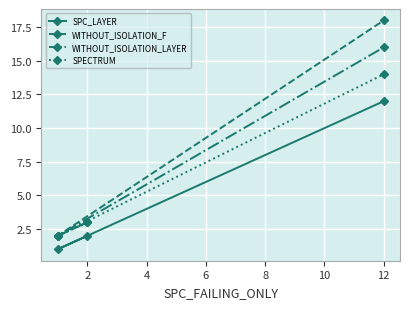

At which category is the sum across all series the highest?

12